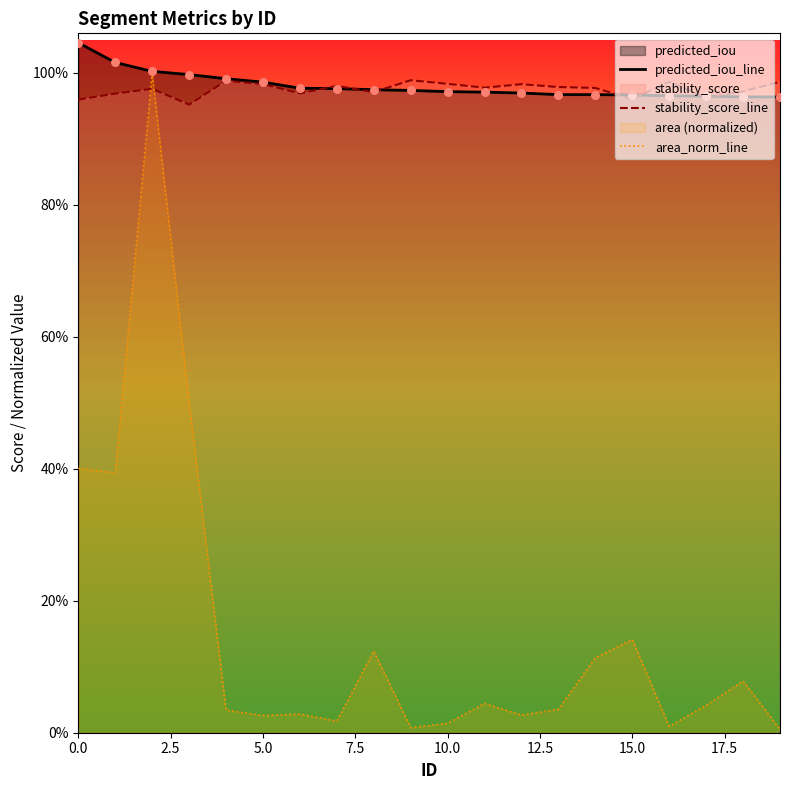

At how many categories does at least one series exceed 0?

20